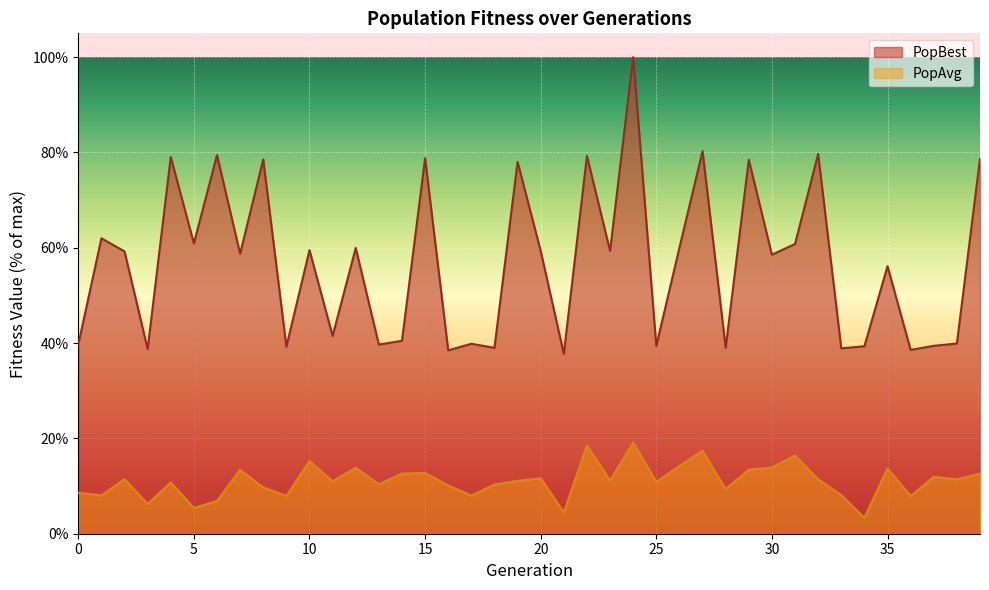

What is the average value of the PopBest series?

56.8